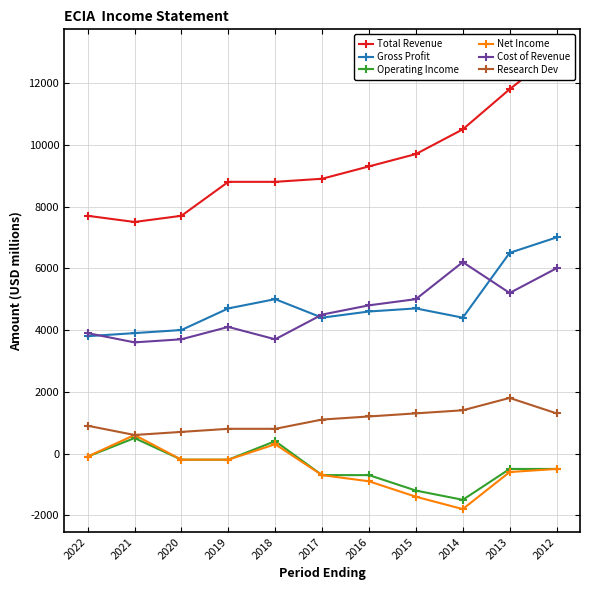

Rank the series by their maximum value, from highest to lowest.

Total Revenue, Gross Profit, Cost of Revenue, Research Dev, Net Income, Operating Income